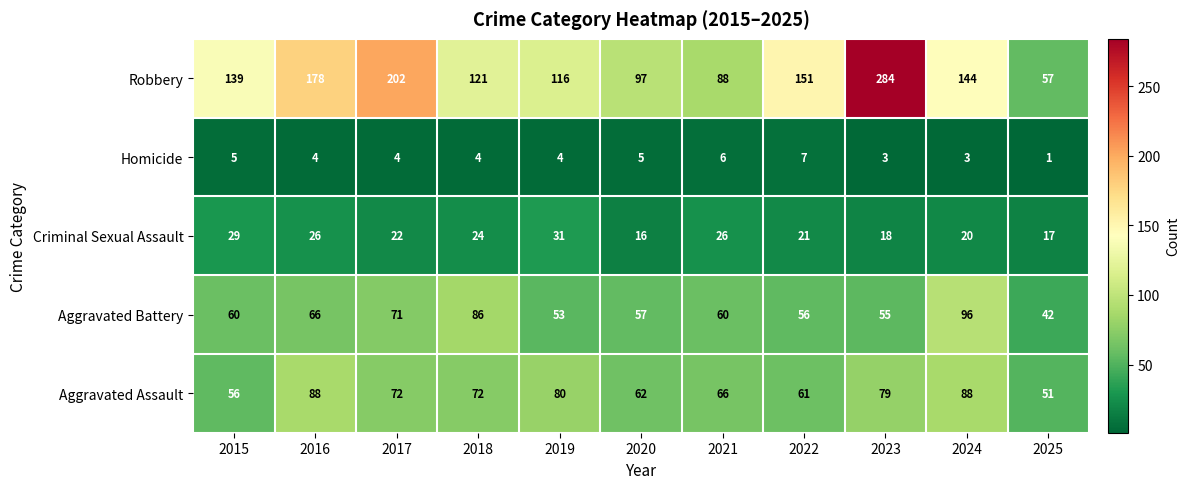

Where is Criminal Sexual Assault nearest to the value 23?

2017